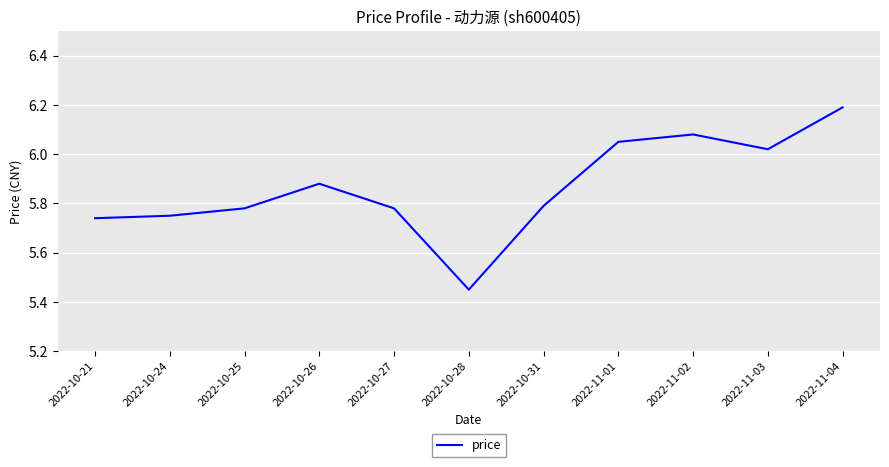

The value at 2022-10-25 is 4.0. True or false?

False